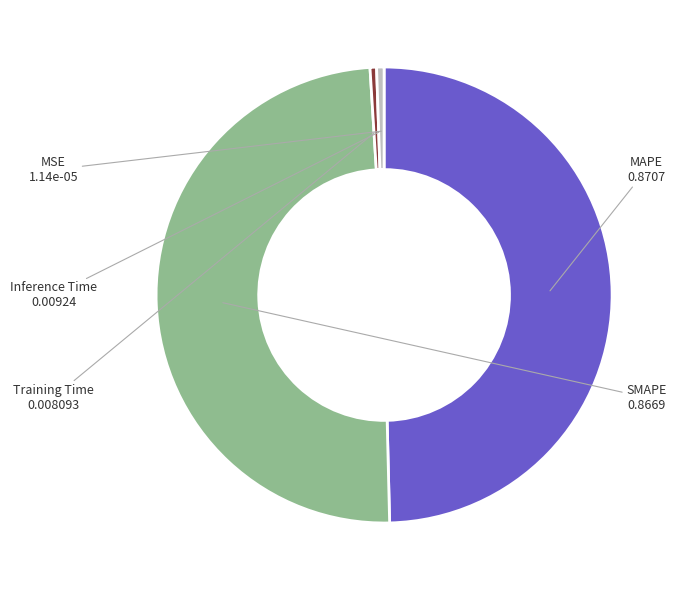

Is there a majority slice in this chart?

No